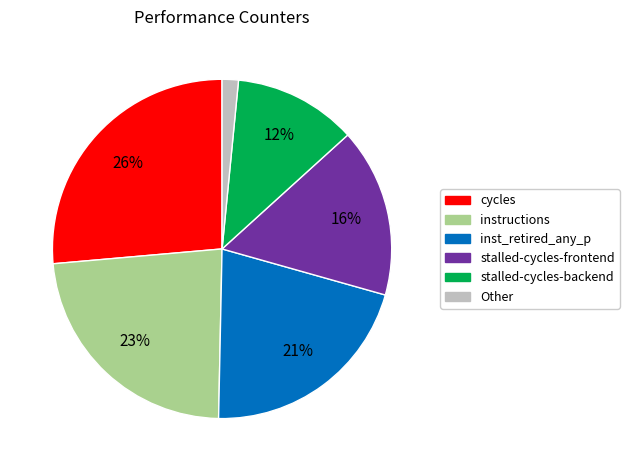

Count the number of slices in the pie.

6